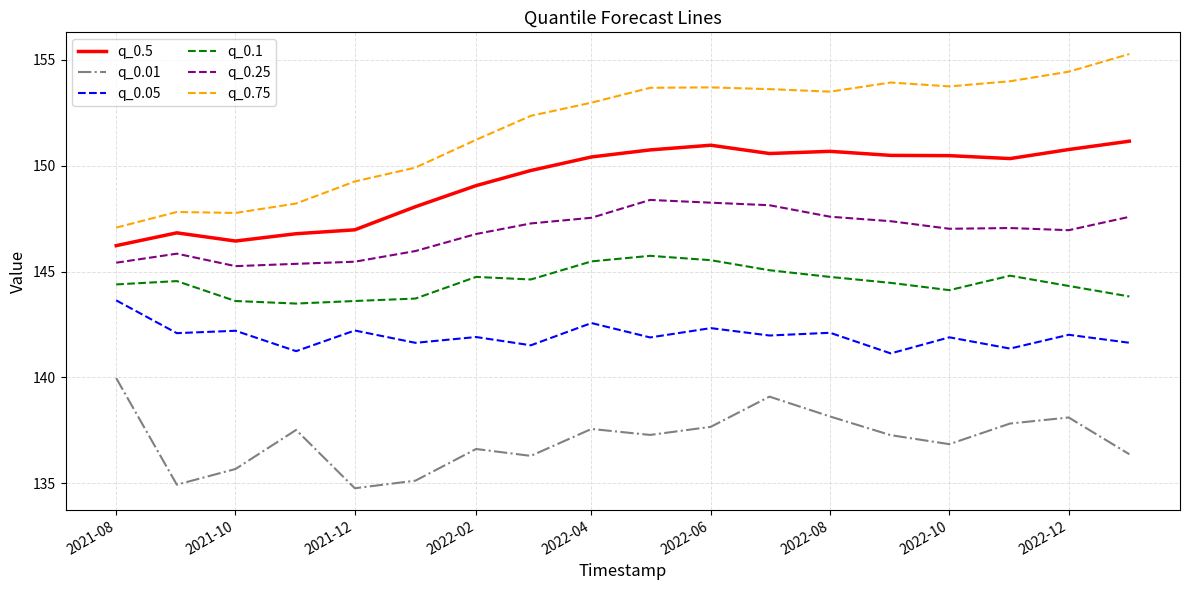

True or false: q_0.75 and q_0.25 cross at least once.

False